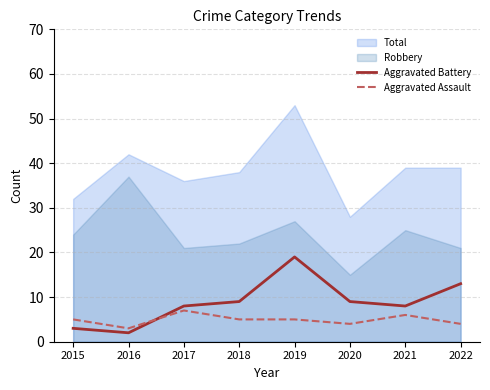

Rank the series at 2019 from lowest to highest value.

Aggravated Assault, Aggravated Battery, Robbery, Total